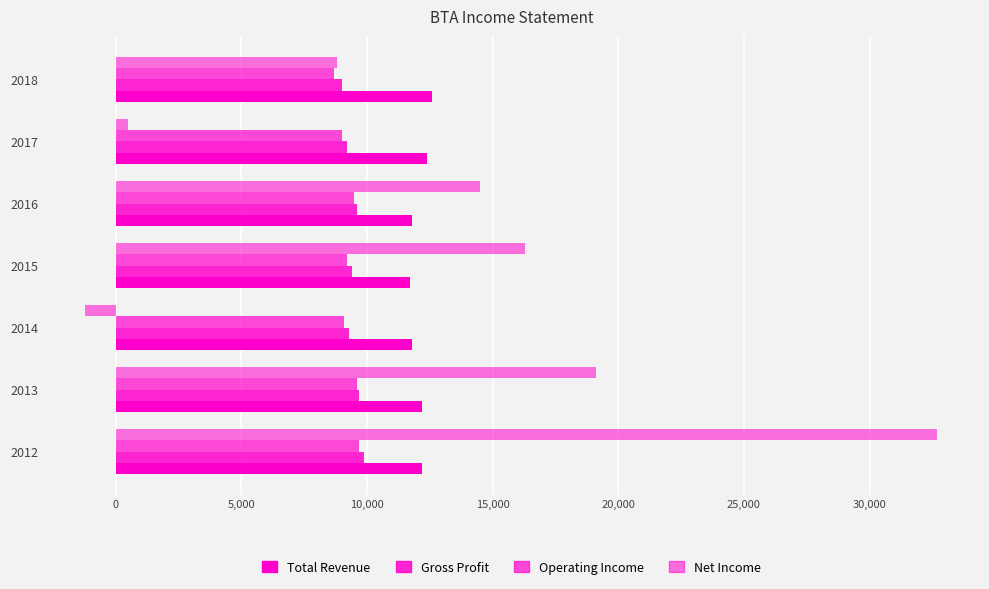

Reading left to right, transcribe all the data shown in this chart.

Total Revenue: 12200	12200	11800	11700	11800	12400	12600
Gross Profit: 9900	9700	9300	9400	9600	9200	9000
Operating Income: 9700	9600	9100	9200	9500	9000	8700
Net Income: 32700	19100	-1200	16300	14500	500	8800